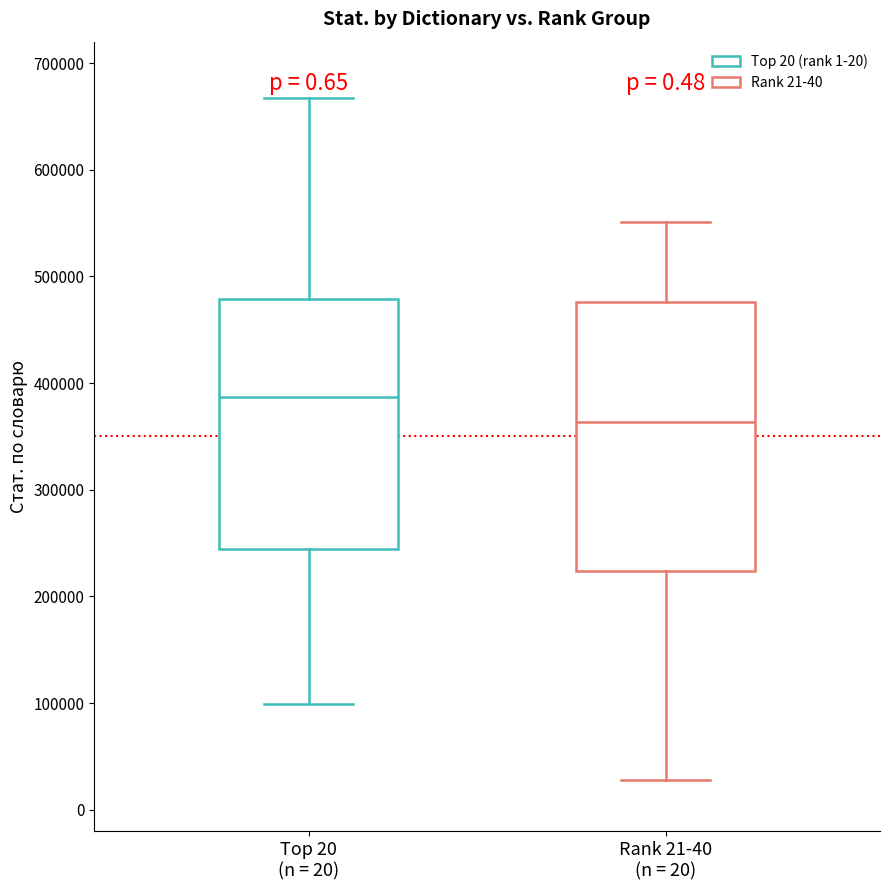

Which box's median line is the lowest?

Rank 21-40 (n = 20)